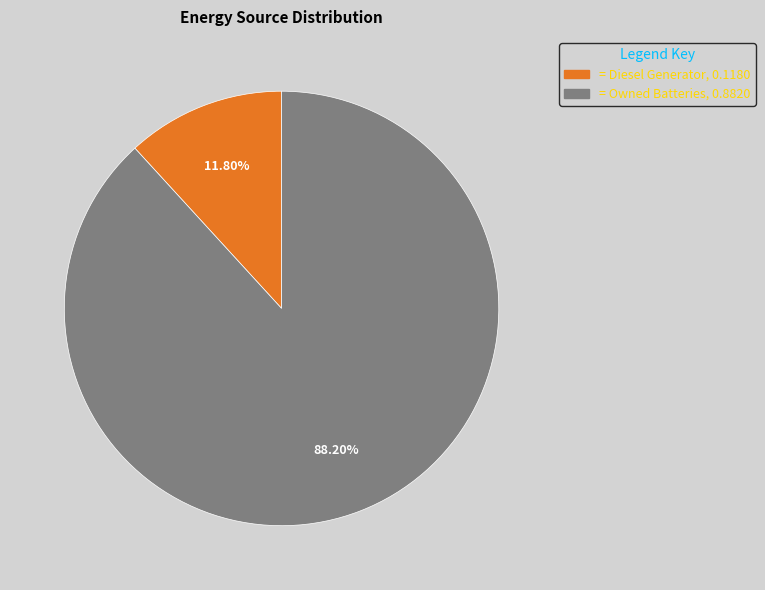

Is there any slice that represents more than half of the pie?

Yes